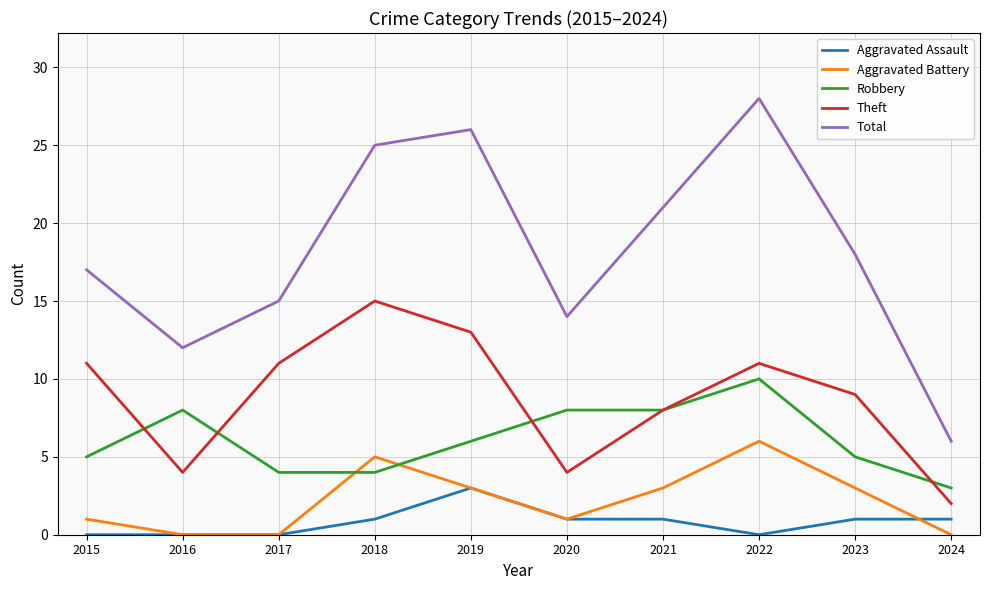

True or false: Aggravated Battery has more than 0 interior local peaks.

True